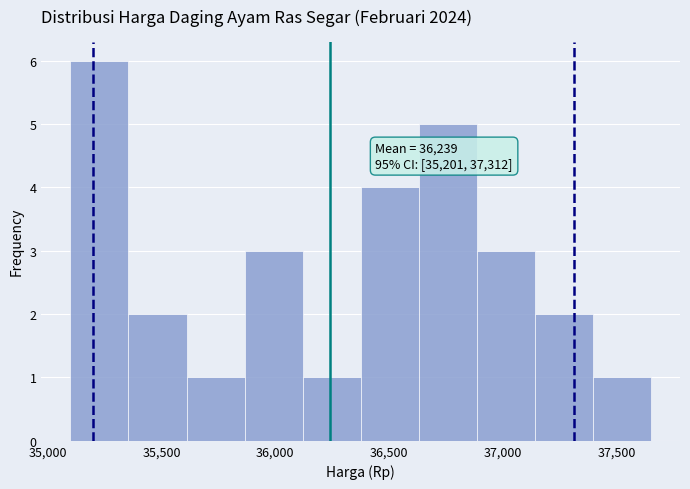

Which range on the x-axis has the tallest bar?

35100 to 35355